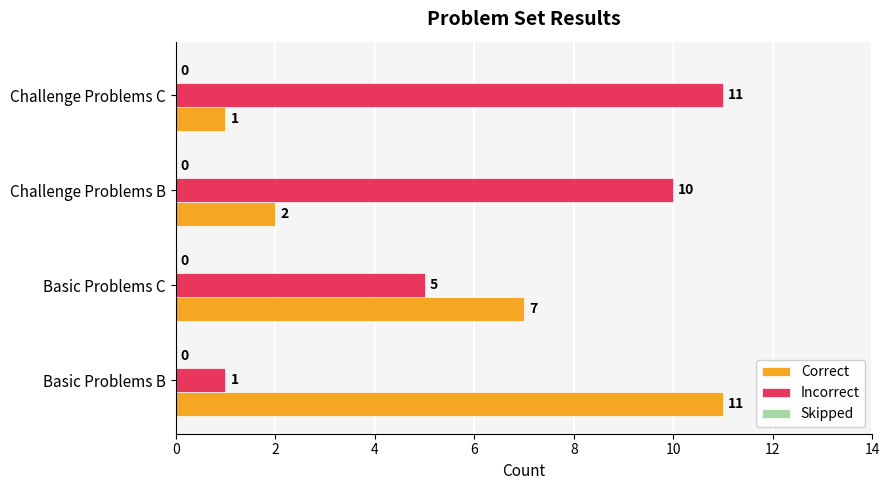

At which label does Correct reach its peak?

Basic Problems B